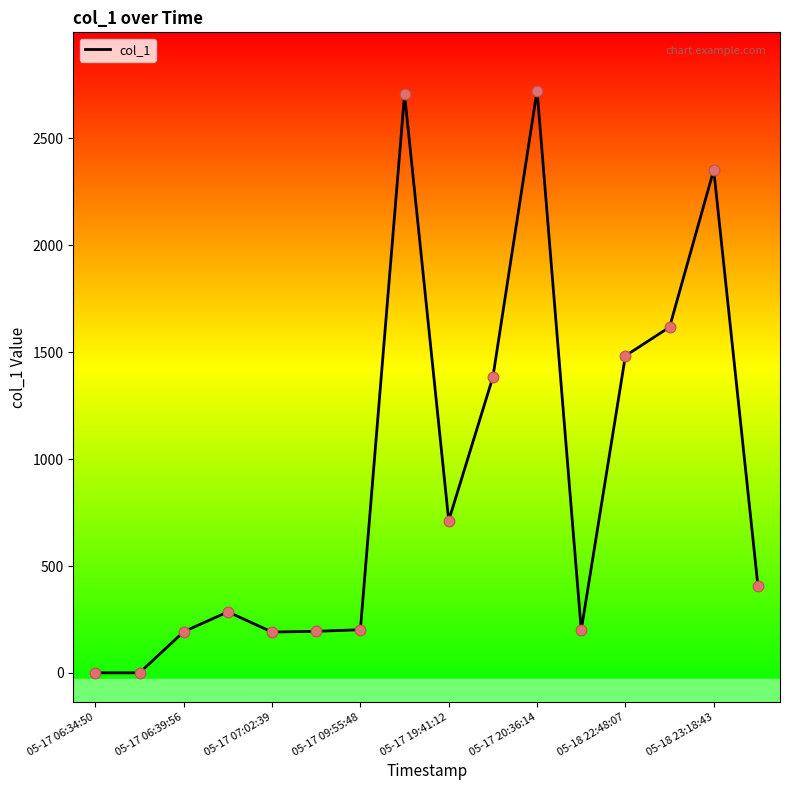

What is the greatest value displayed?

2723.4